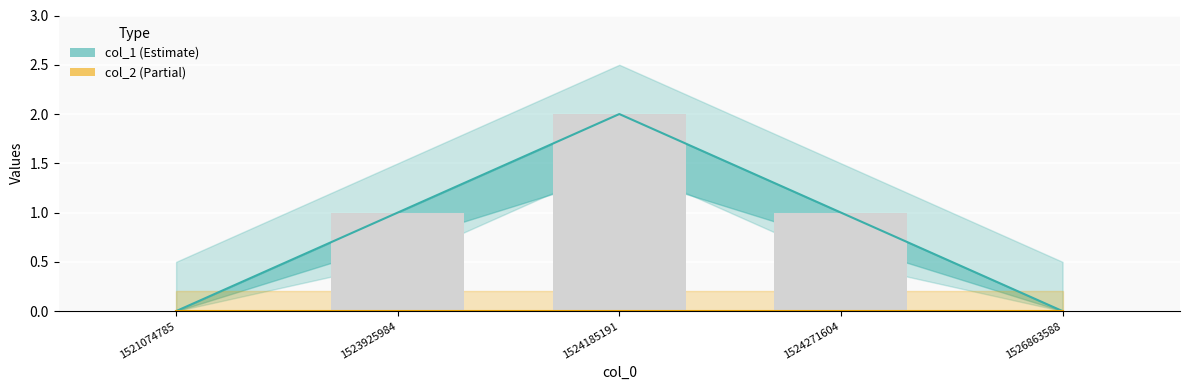

What is the average value?

1